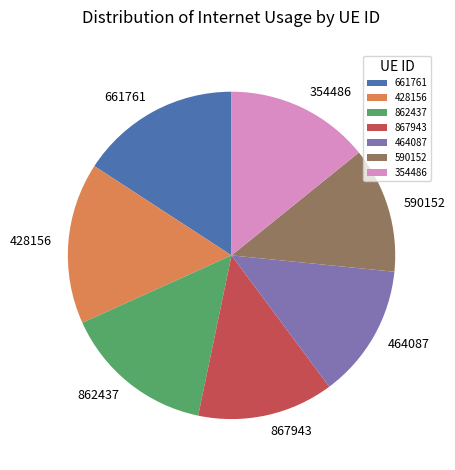

Is 464087 the majority of the pie?

No